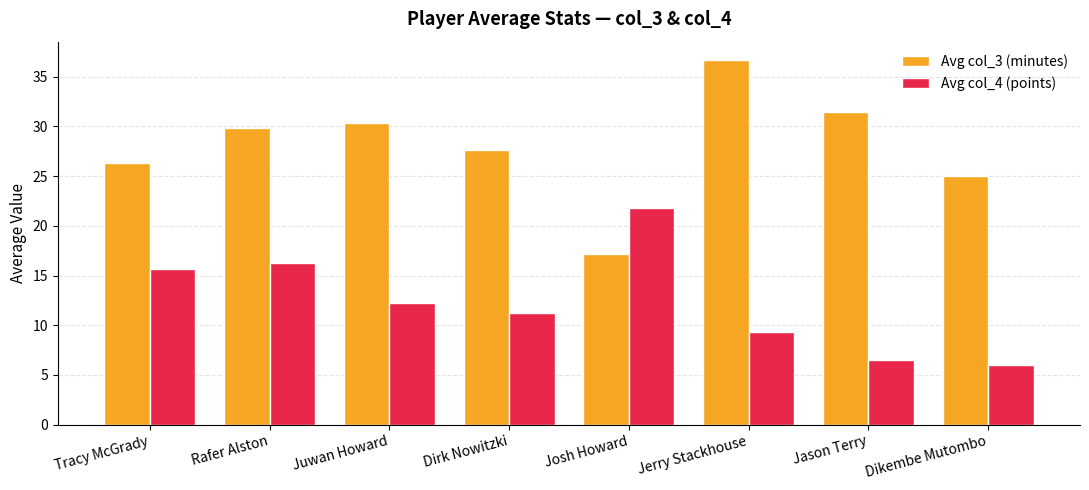

True or false: Avg col_4 (points) has a value of 16.3 at Rafer Alston.

True